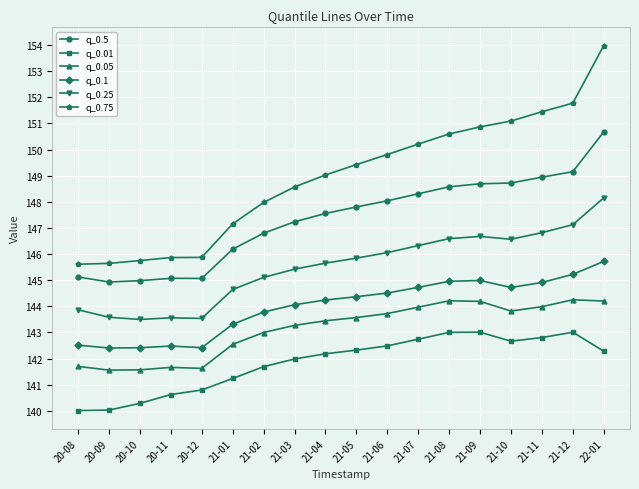

The value of q_0.25 at 20-12 is 143.5. True or false?

True